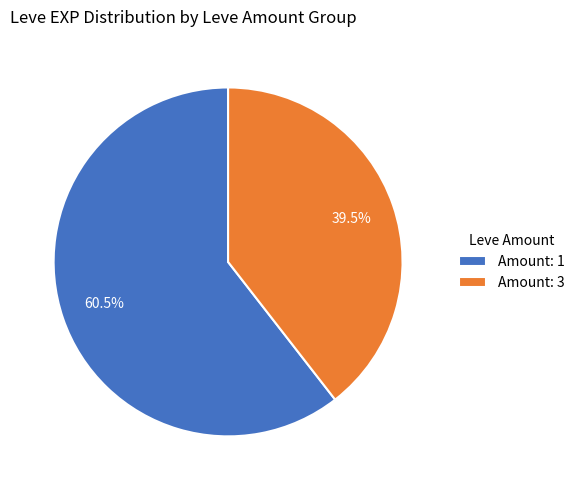

Rank the categories by value from highest to lowest.

Amount: 1, Amount: 3